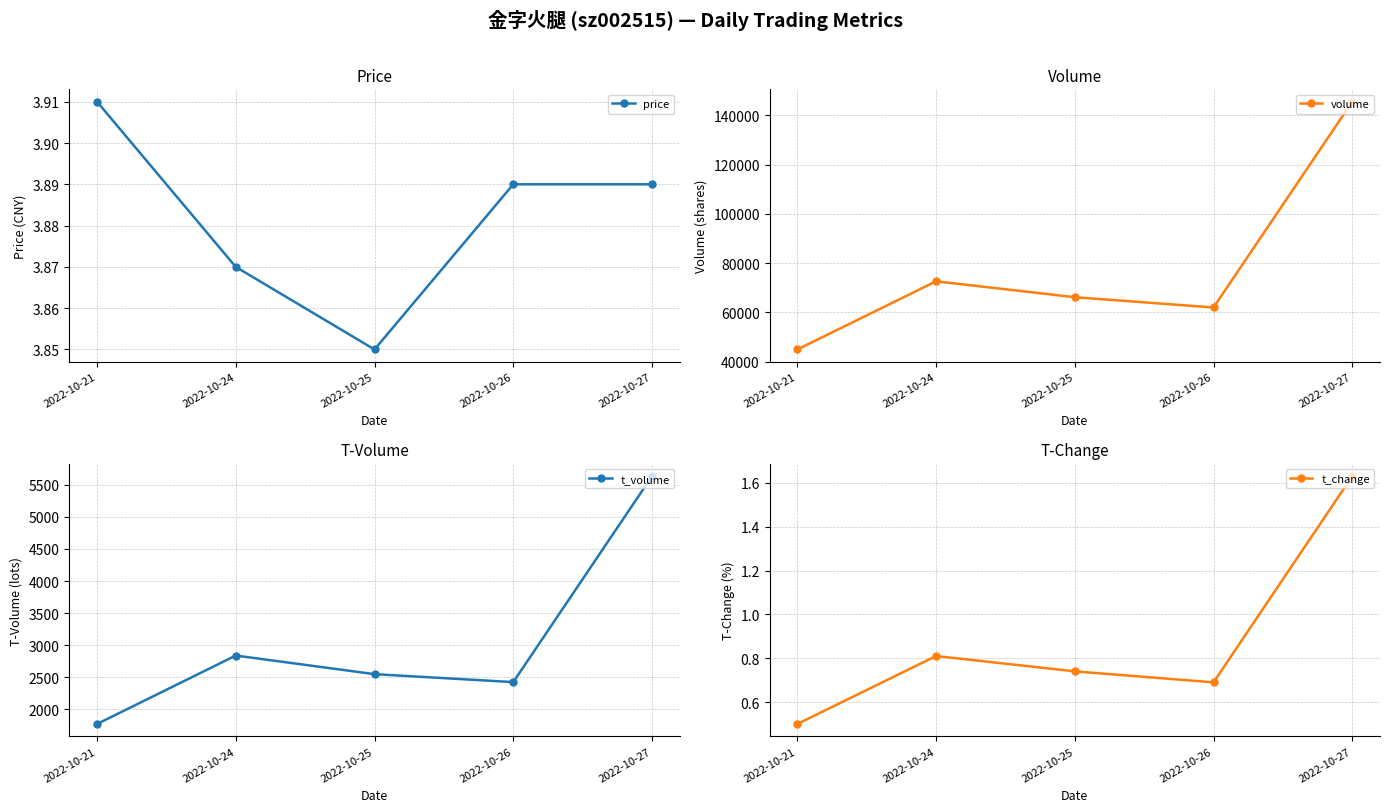

True or false: t_change has more than 1 interior local peaks.

False